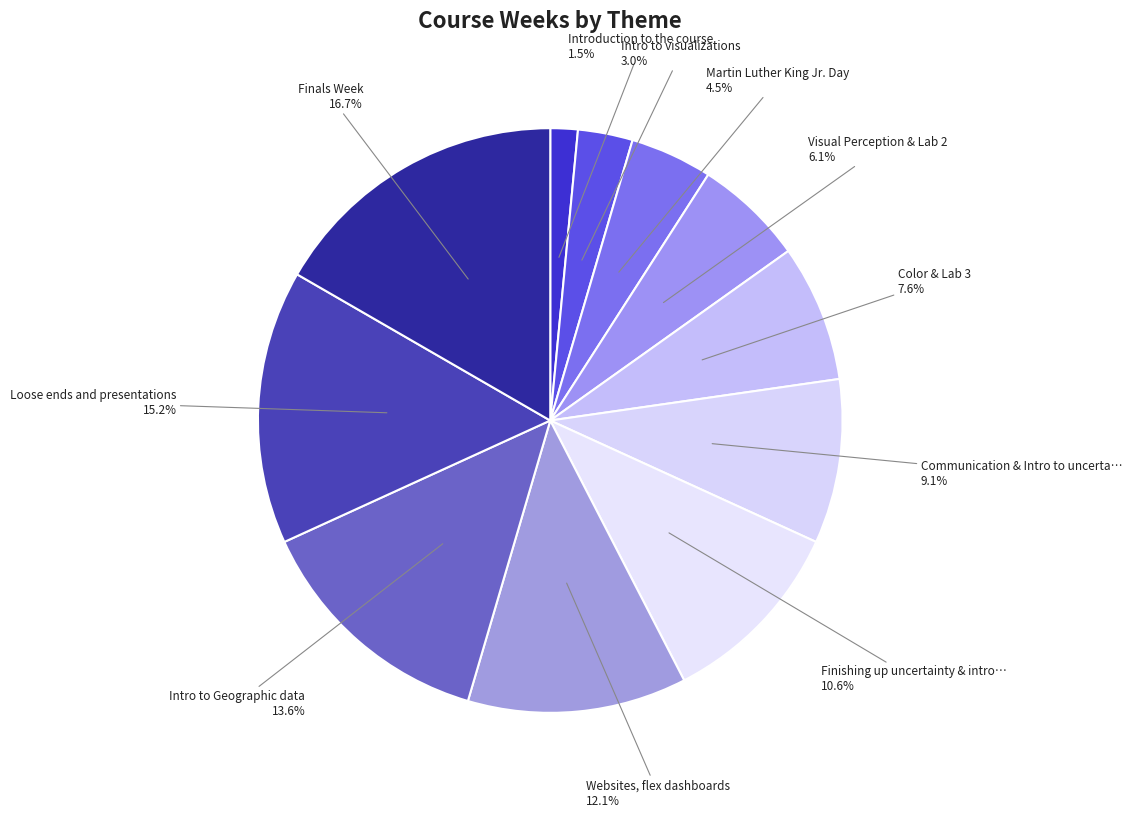

How many slices are in this pie chart?

11